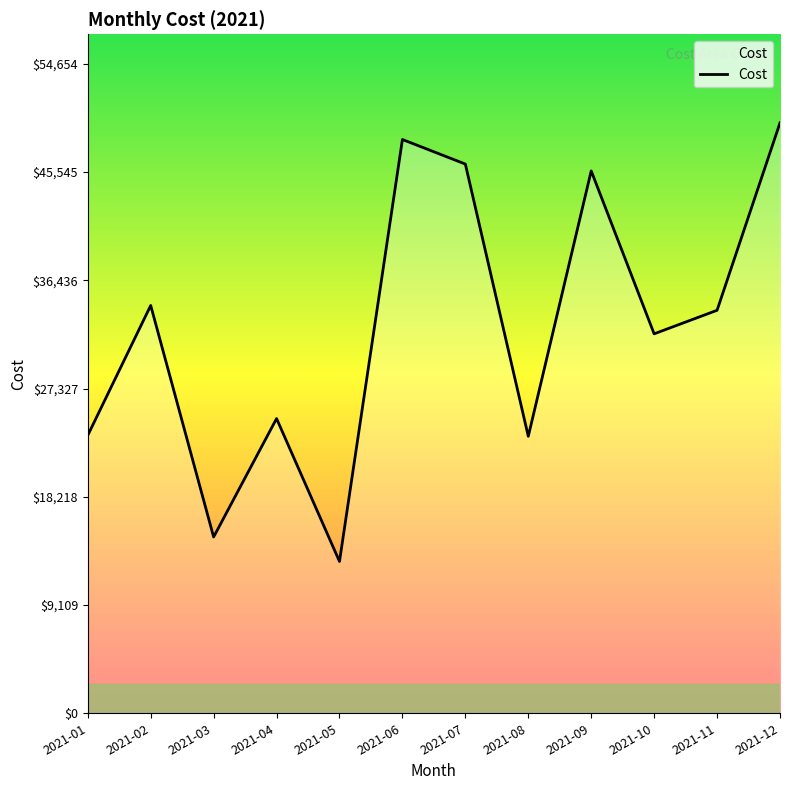

The chart shows a value of 33913 at 2021-11. True or false?

True